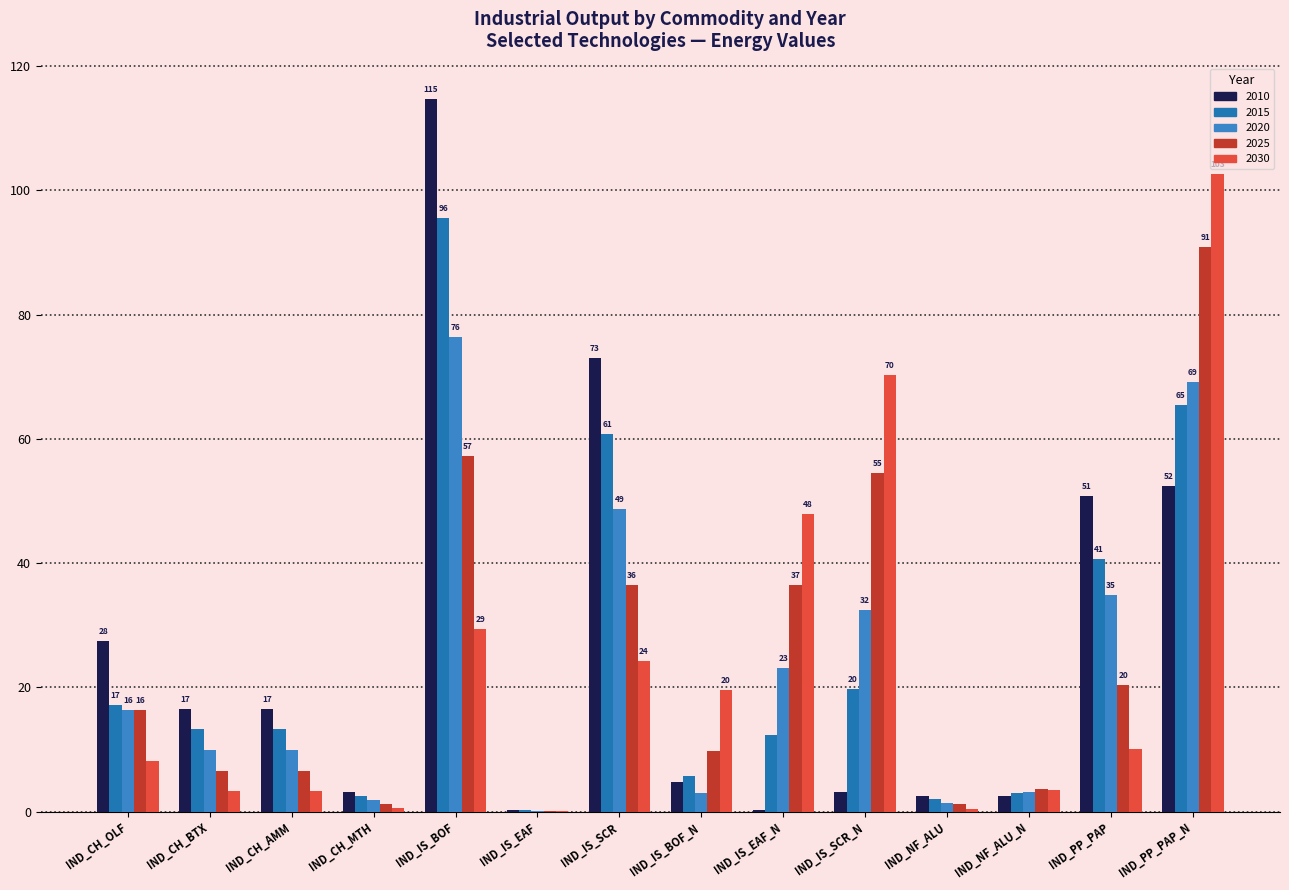

How many groups of bars are there?

14